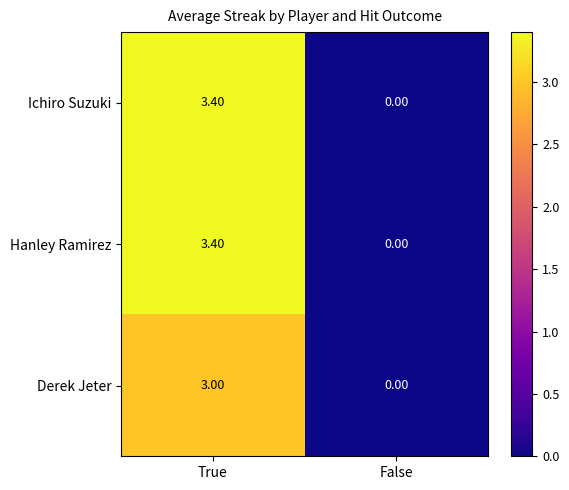

How many data points does each series have?

2